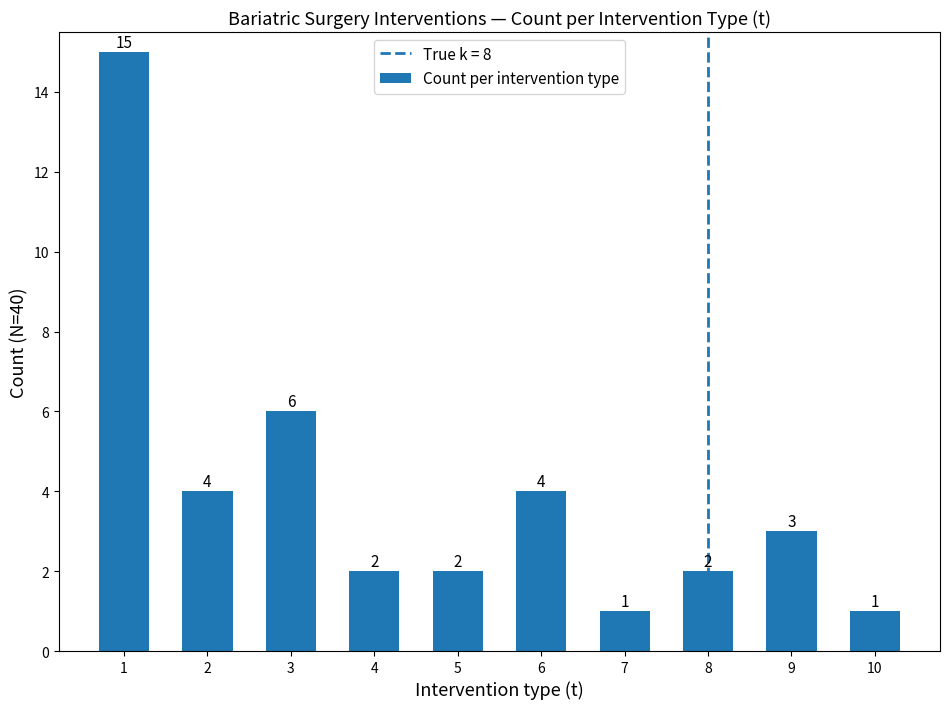

What is the difference between the values at 5 and 10?

1